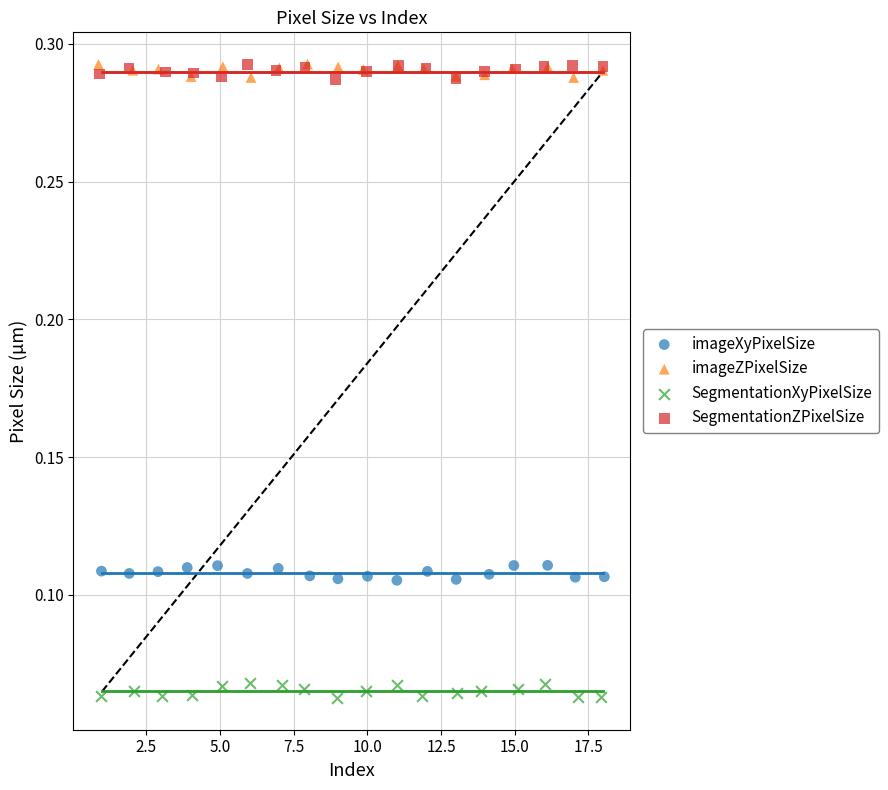

Which series reaches the minimum Y coordinate?

SegmentationXyPixelSize